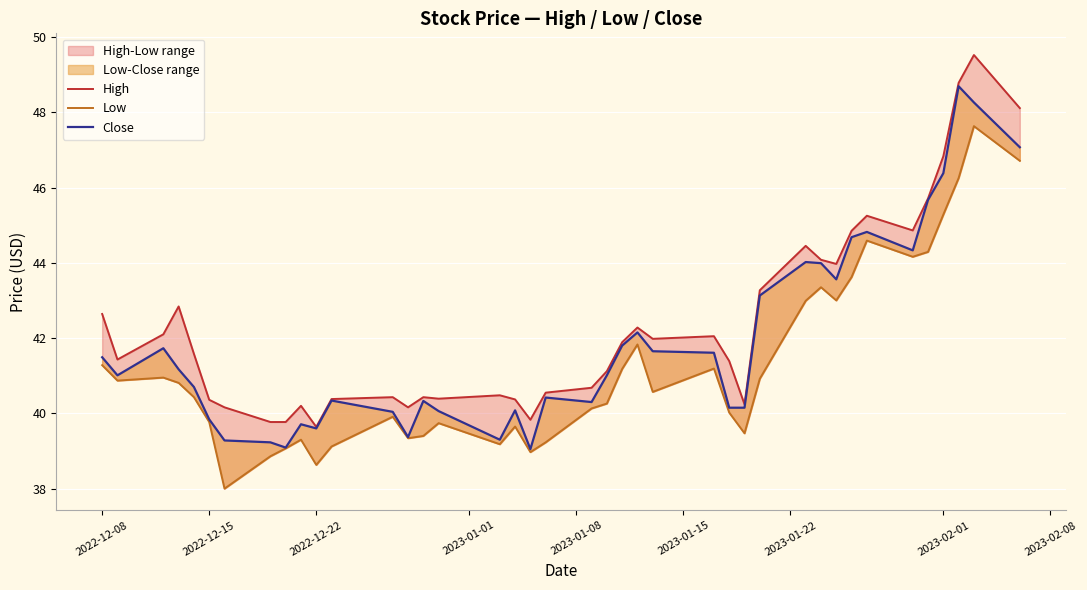

What is the value of the Close point at the 35th from the left?

44.3